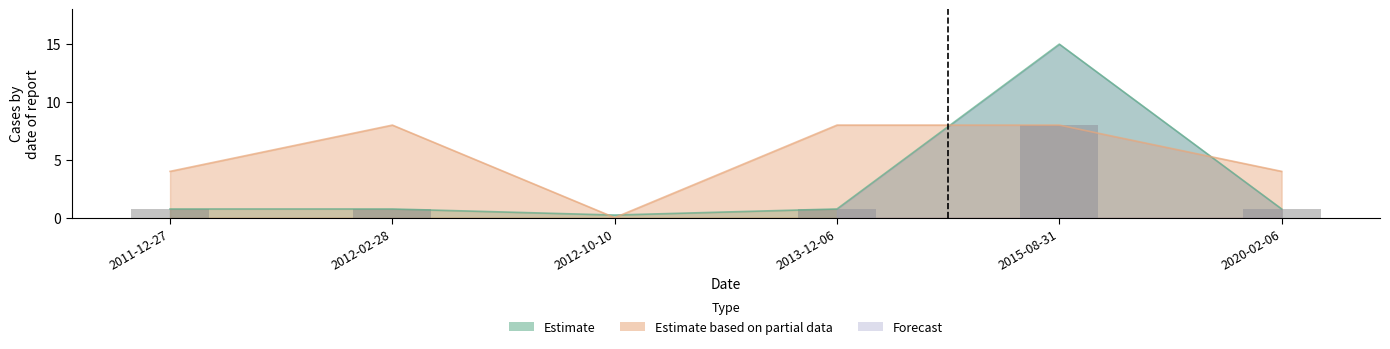

Which category has the highest value across all series?

2015-08-31